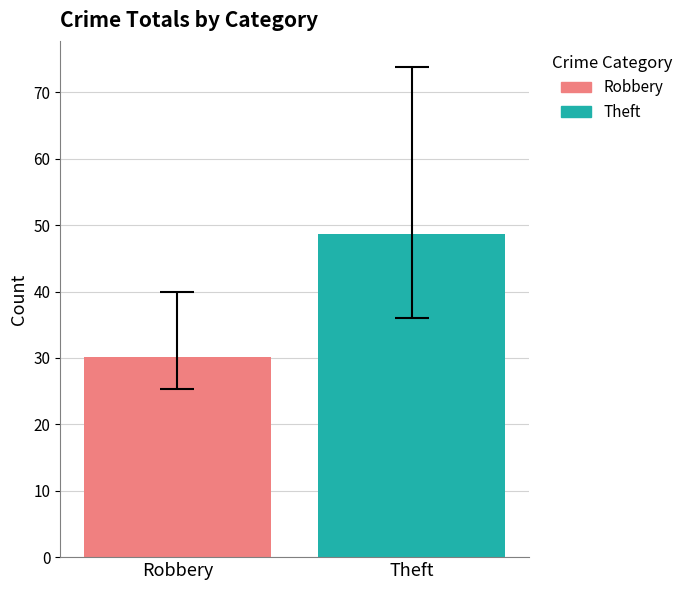

Which series has the largest range (max minus min)?

Robbery